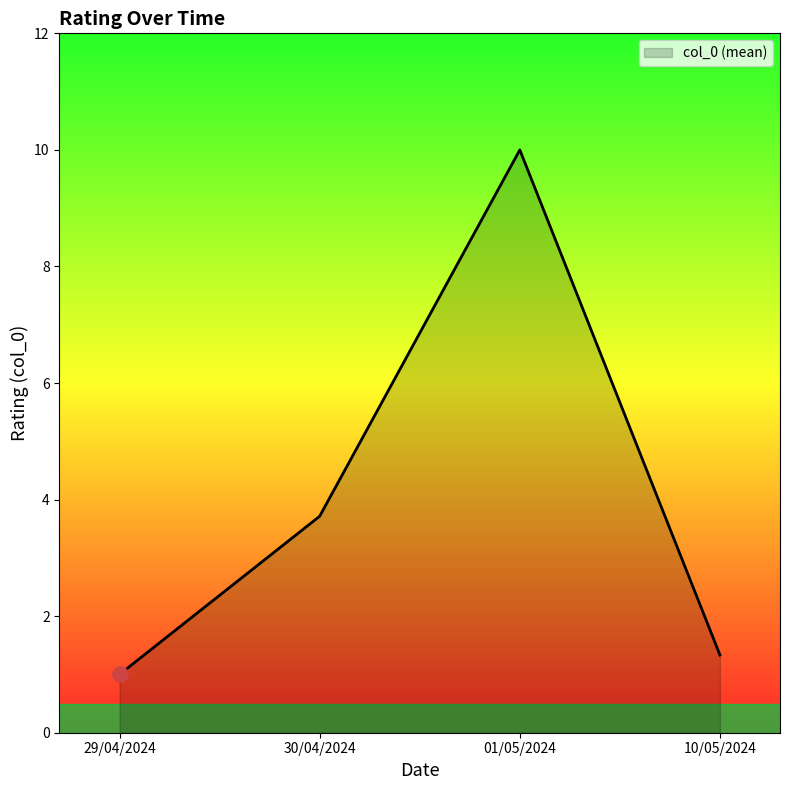

What is the ratio of the value at 30/04/2024 to the value at 29/04/2024?

3.7